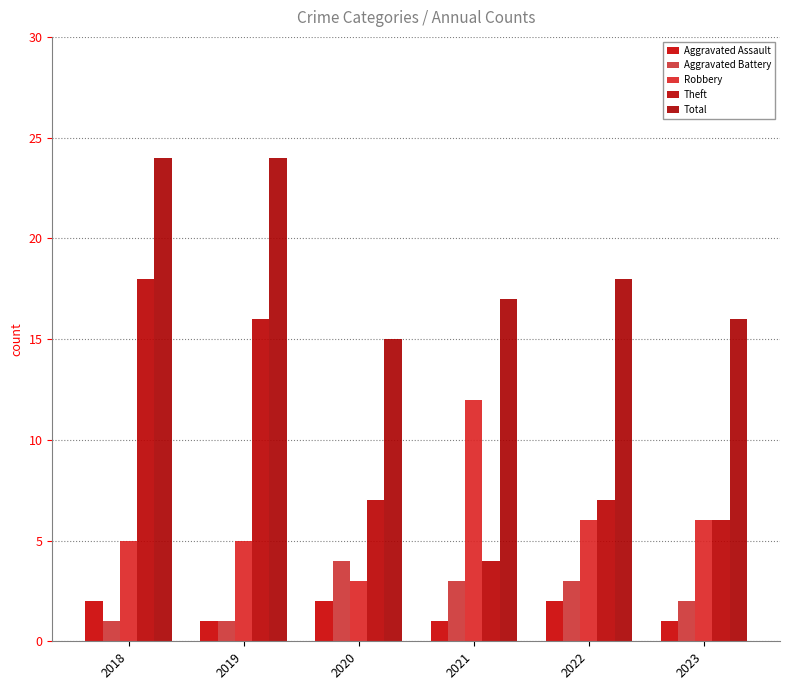

Reading right to left, extract all data points from this chart.

Aggravated Assault: 2023=1	2022=2	2021=1	2020=2	2019=1	2018=2
Aggravated Battery: 2023=2	2022=3	2021=3	2020=4	2019=1	2018=1
Robbery: 2023=6	2022=6	2021=12	2020=3	2019=5	2018=5
Theft: 2023=6	2022=7	2021=4	2020=7	2019=16	2018=18
Total: 2023=16	2022=18	2021=17	2020=15	2019=24	2018=24